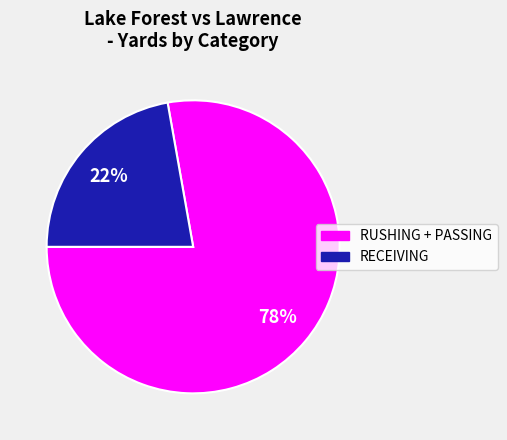

To the nearest percent, what is the difference between the largest and smallest slice percentages?

56%